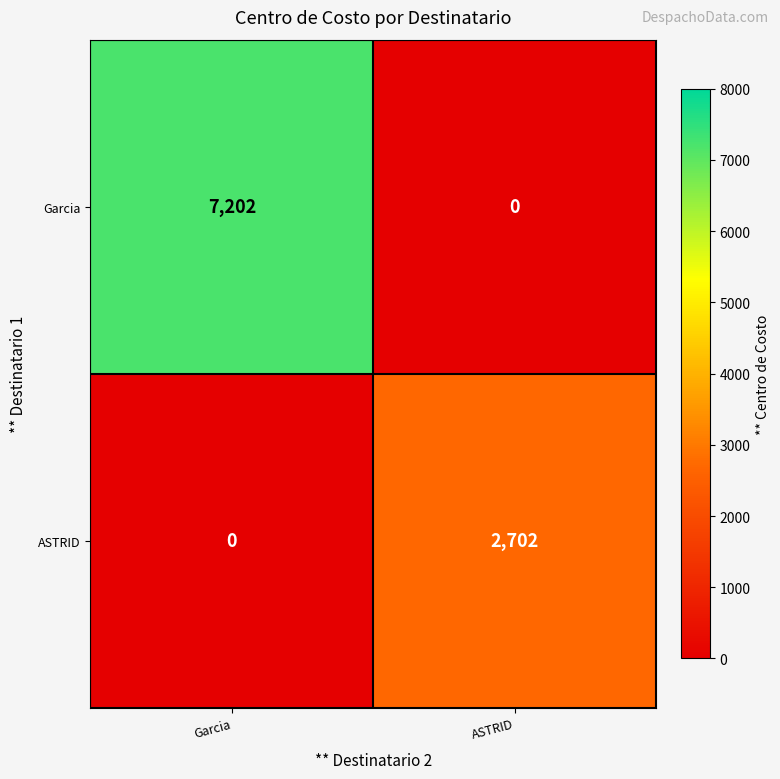

What is the average value of the Garcia series?

3601